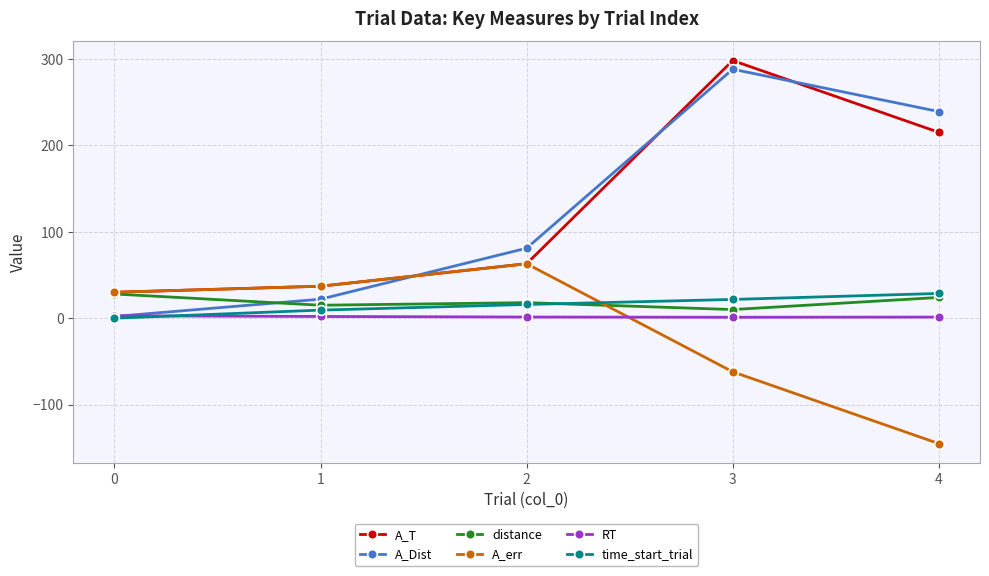

True or false: A_Dist has more than 0 points higher than both neighbors.

True